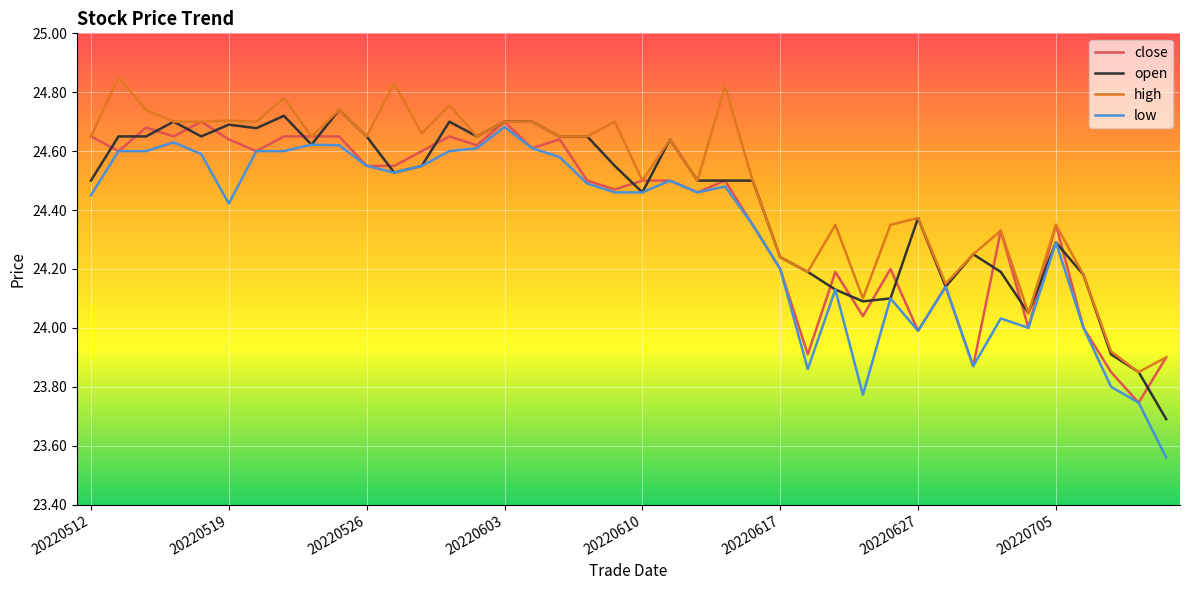

Which series has the widest spread of values?

low